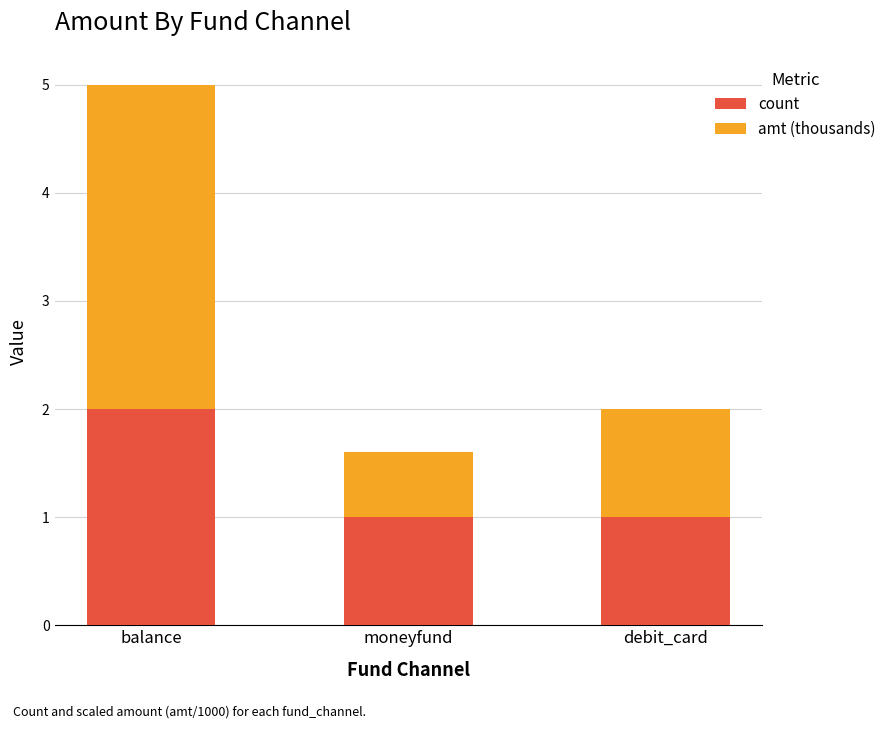

What is the sum of the count values at moneyfund and balance?

3.0